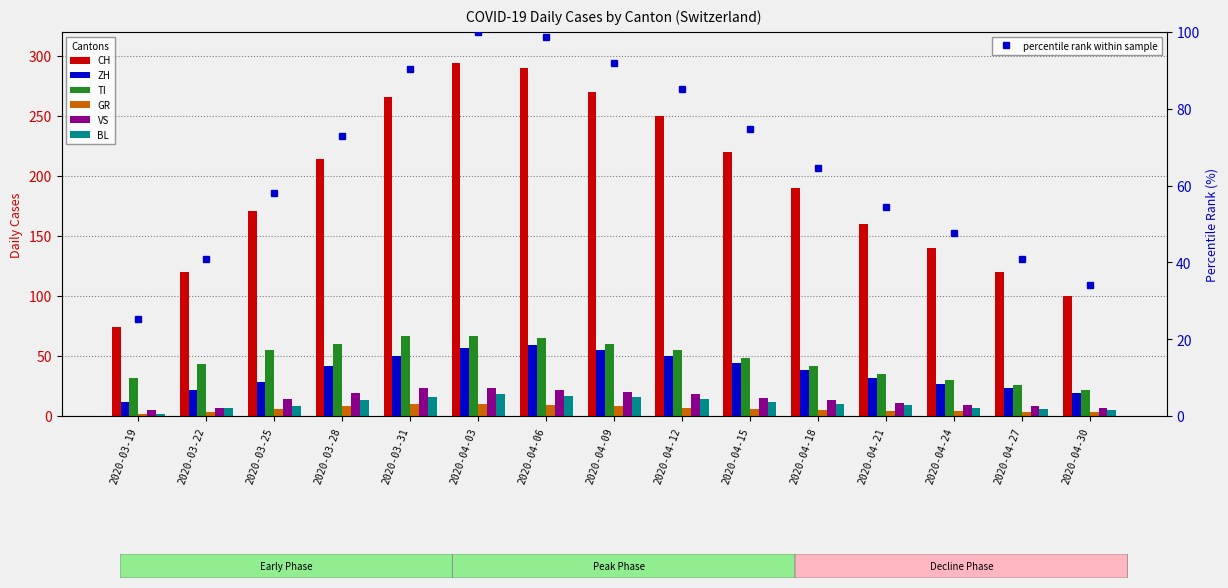

Which series has the largest total across all categories?

CH